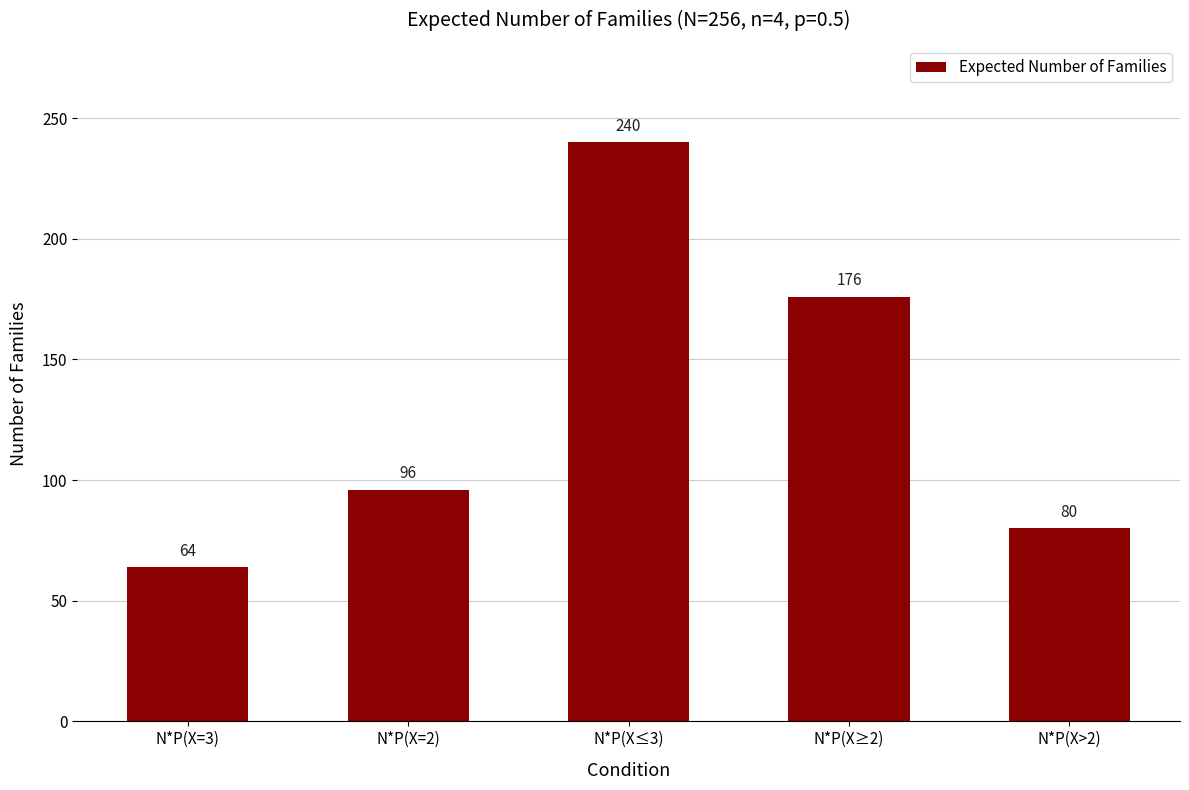

The chart shows a value of 80 at N*P(X>2). True or false?

True